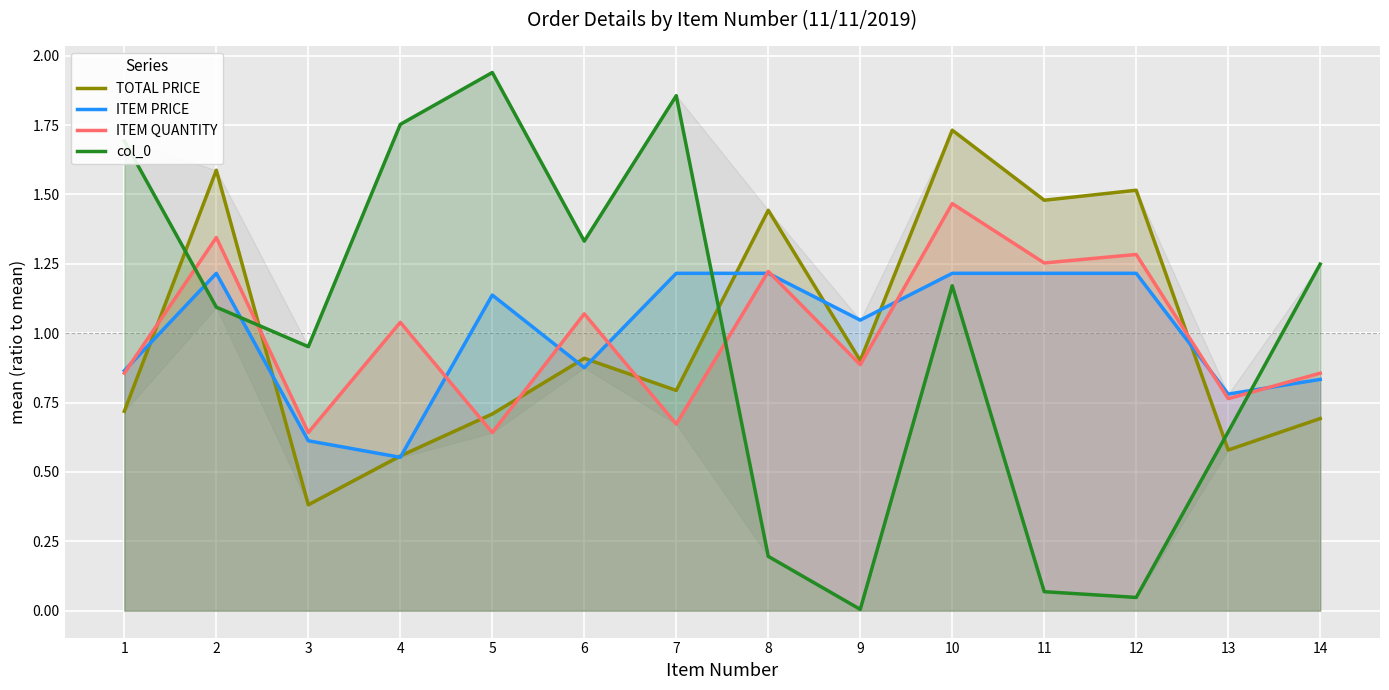

At which category does col_0 reach its first local valley?

3